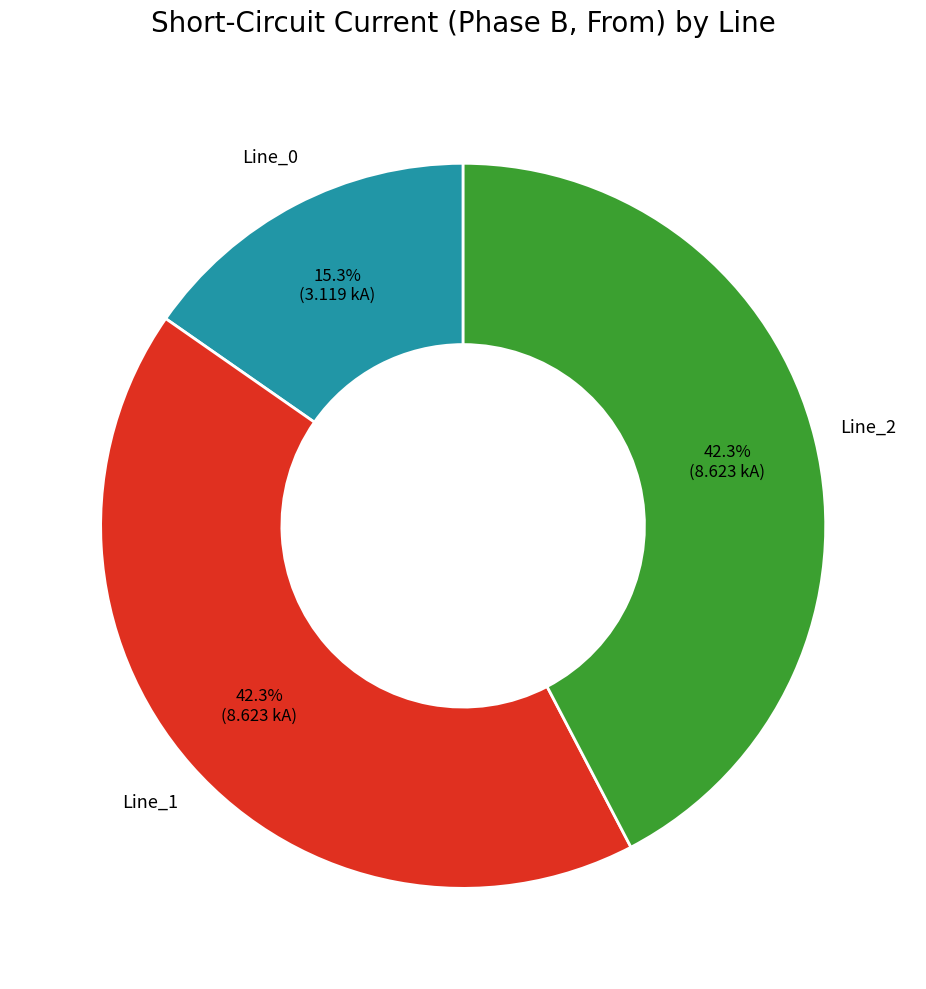

What percentage is the Line_0 slice, to the nearest percent?

15%